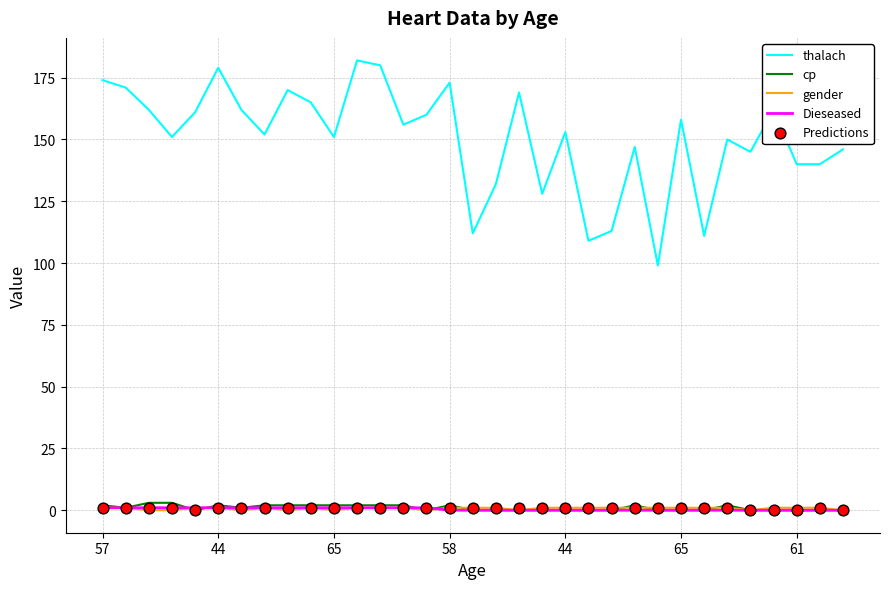

What is the total value across all series at 8?

174